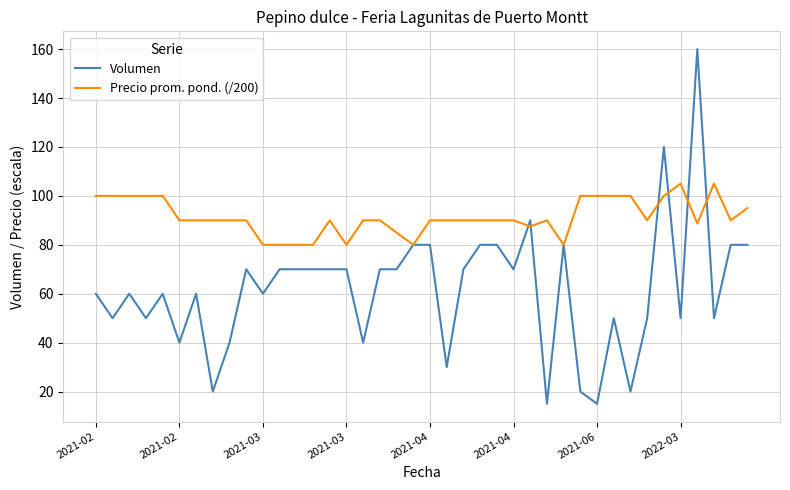

List the series in order of their overall mean, lowest first.

Volumen, Precio prom. pond. (/200)